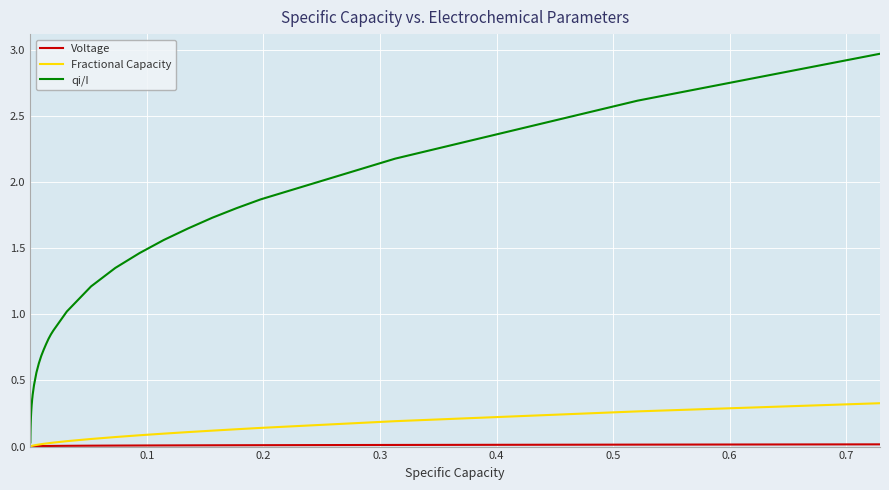

Which series has the largest range (max minus min)?

qi/I